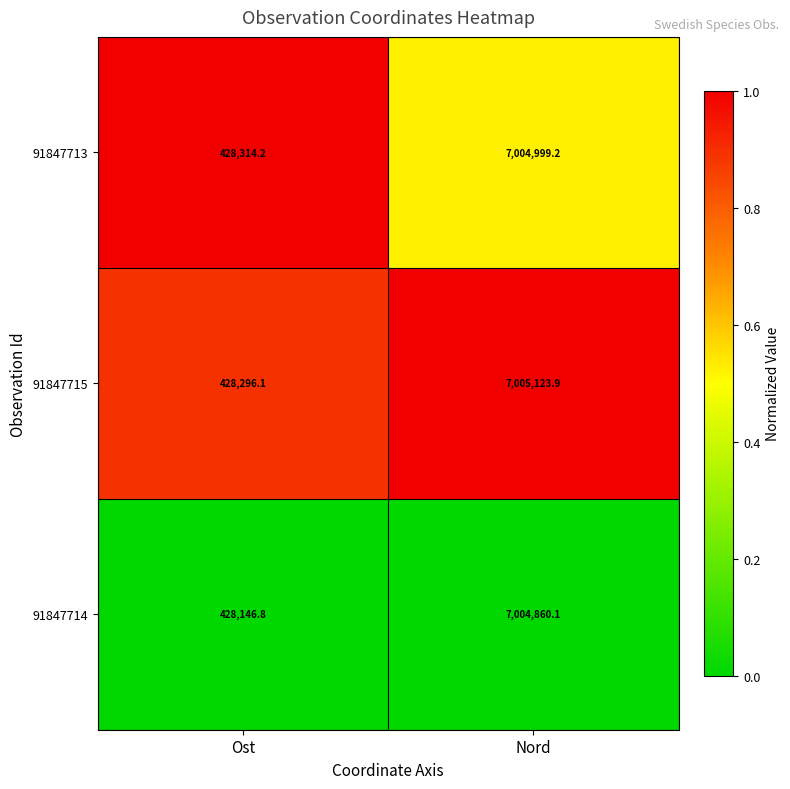

At which category does the chart reach its peak across all series?

Nord